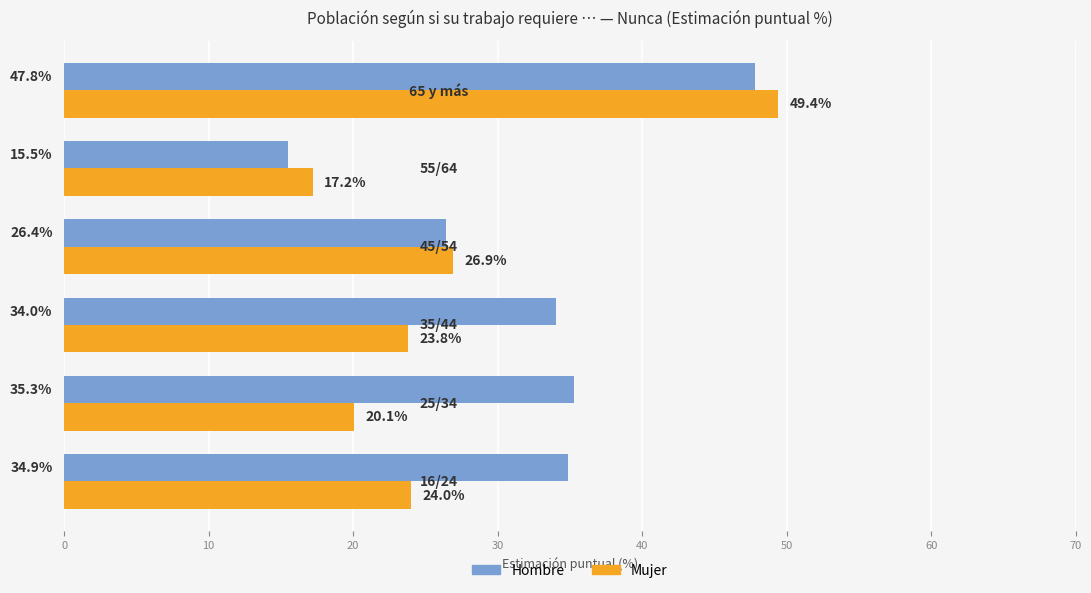

What is the average value of the Mujer series?

26.9